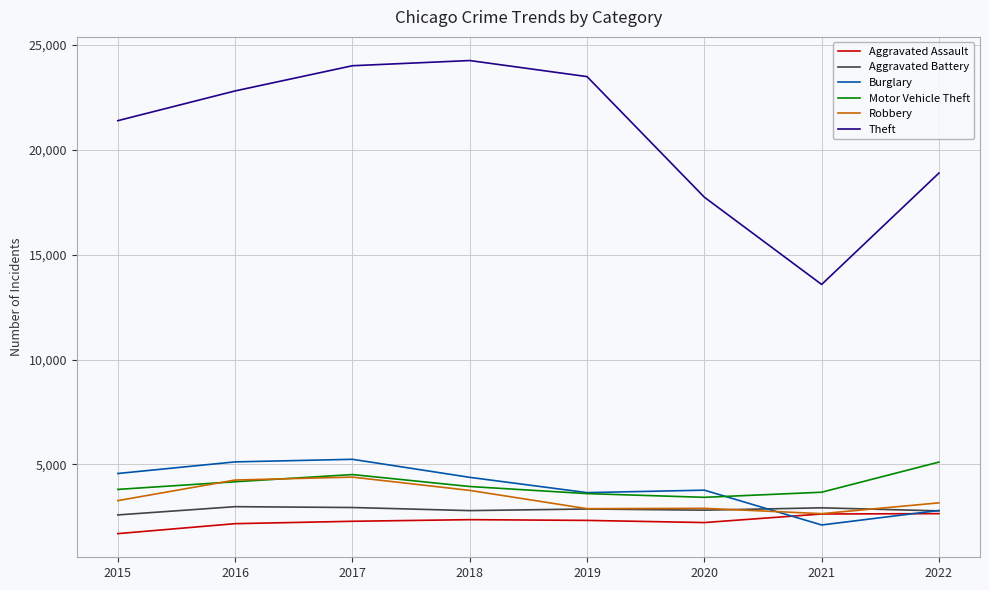

Between 2020 and 2022, which series saw the biggest shift?

Motor Vehicle Theft